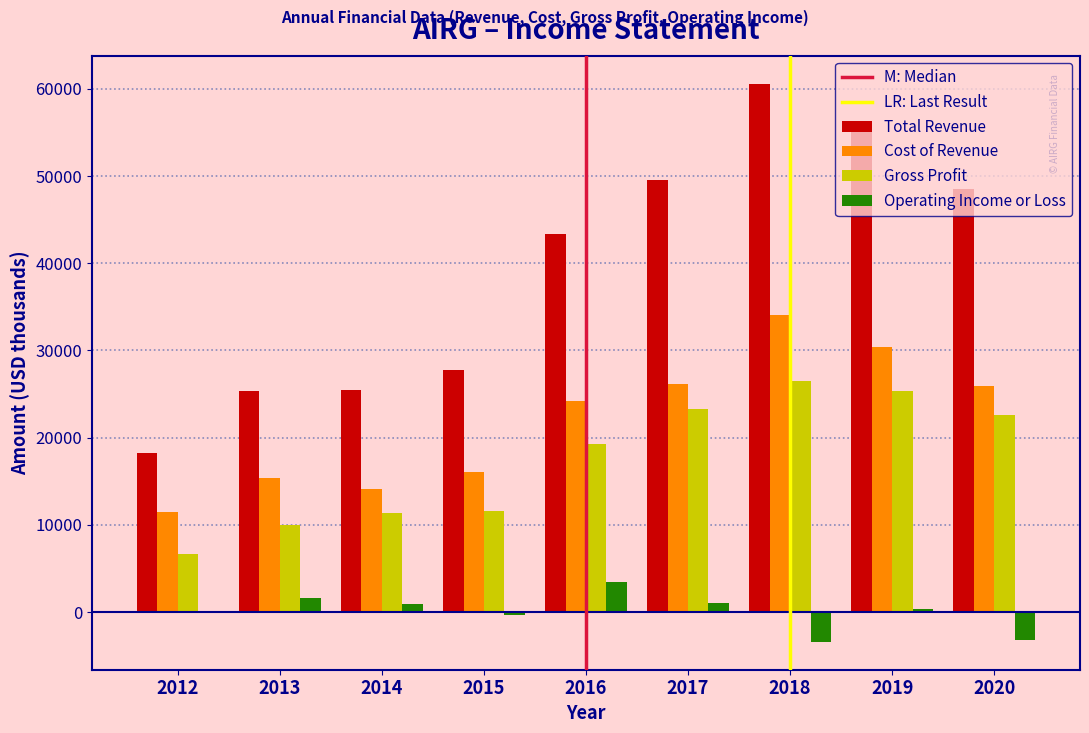

Where is Total Revenue nearest to the value 39400?

2016